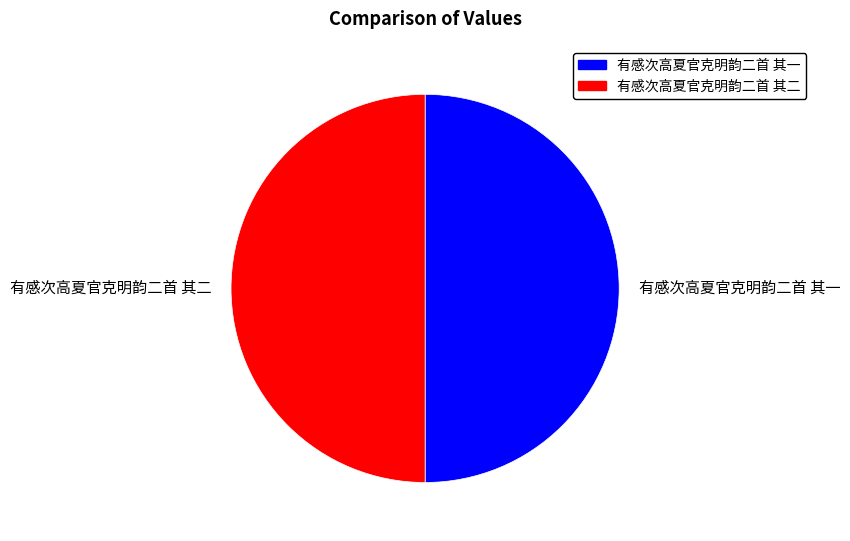

Do 有感次高夏官克明韵二首 其二 and 有感次高夏官克明韵二首 其一 together represent more than half of the pie?

Yes